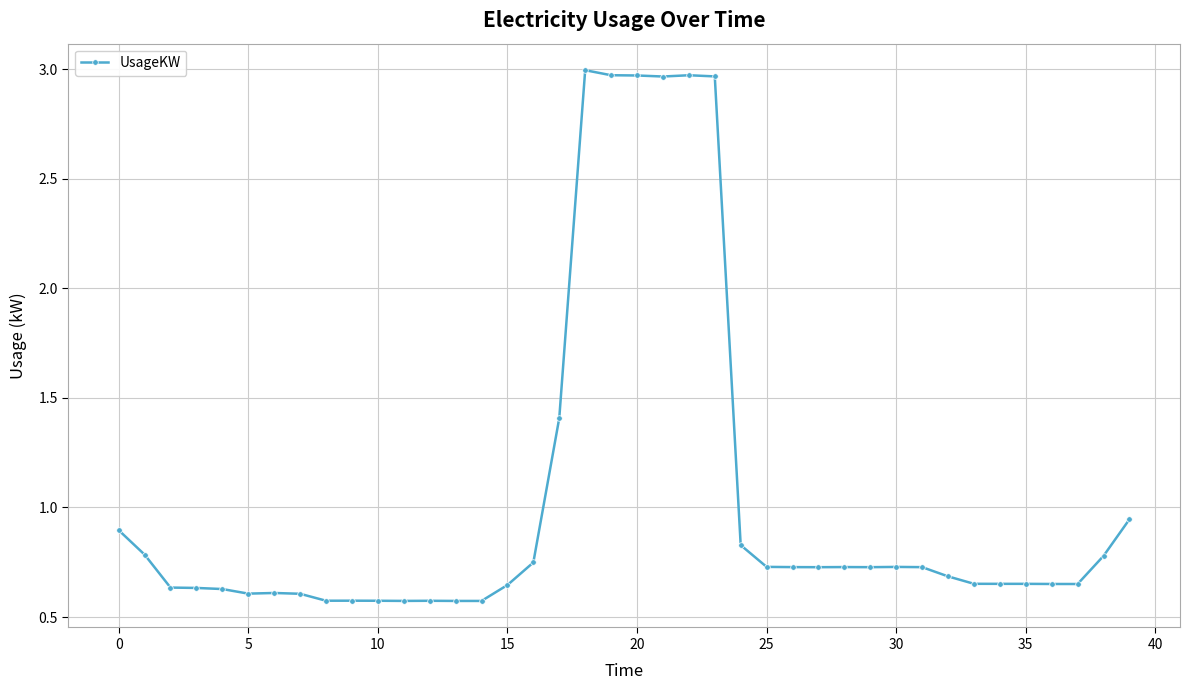

True or false: there are more than 1 points higher than both neighbors.

True